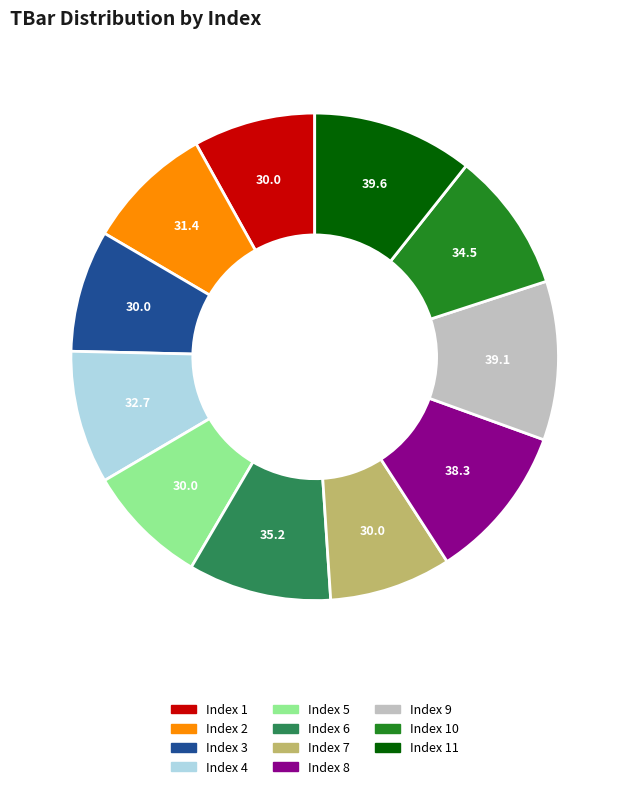

Is there a majority slice in this chart?

No